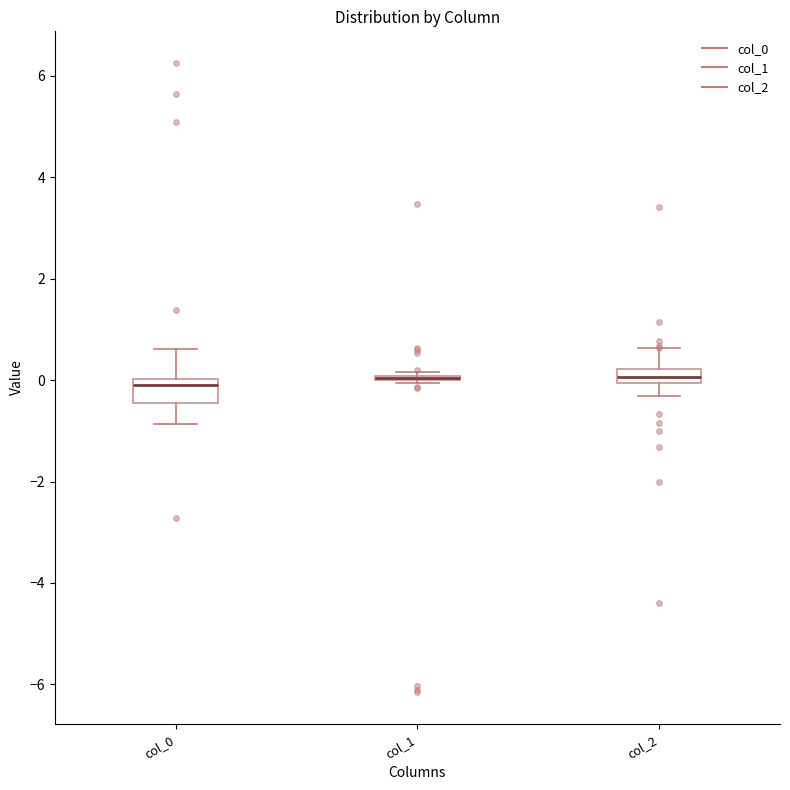

Where does the median line of the box for col_0 sit on the y-axis? The values are not printed on the chart, so give them approximately, as read against the axis.

-0.2